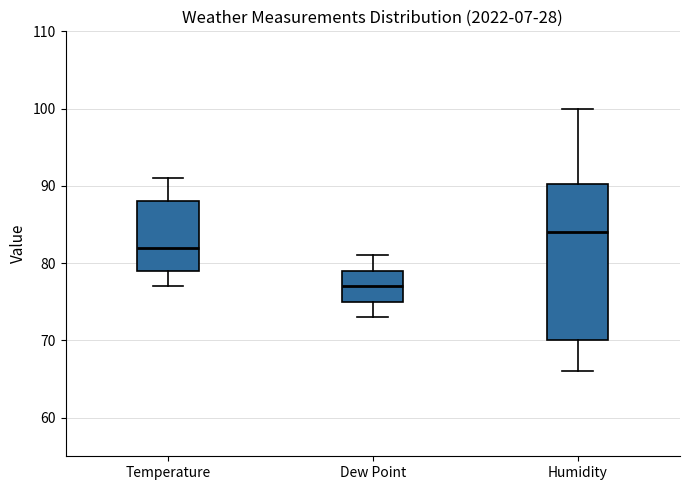

Where does the upper whisker of the box for Temperature end on the y-axis? The values are not printed on the chart, so give them approximately, as read against the axis.

91